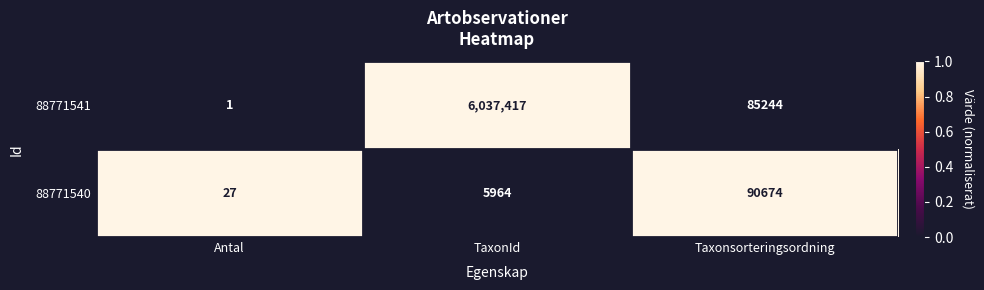

Is it true that 88771540 equals 8608 at TaxonId?

False